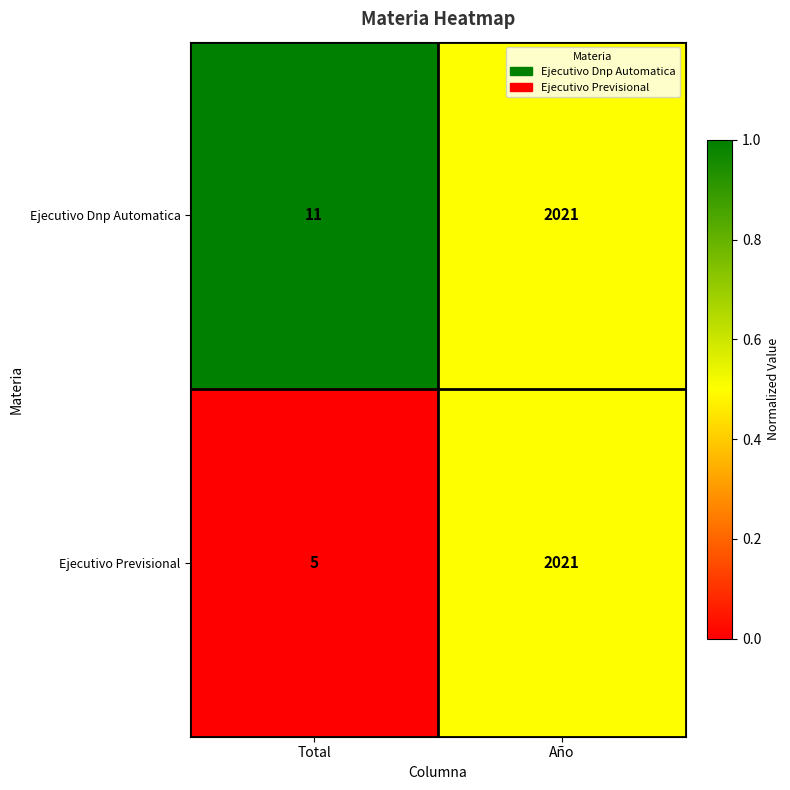

Reading left to right, list all the values displayed in this chart.

Ejecutivo Dnp Automatica: Total=11	Año=2021
Ejecutivo Previsional: Total=5	Año=2021